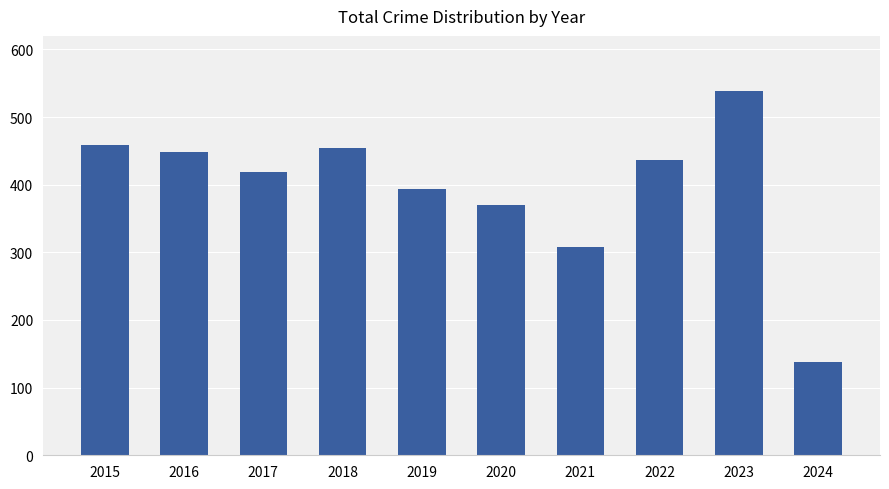

The chart shows a value of 788 at 2018. True or false?

False